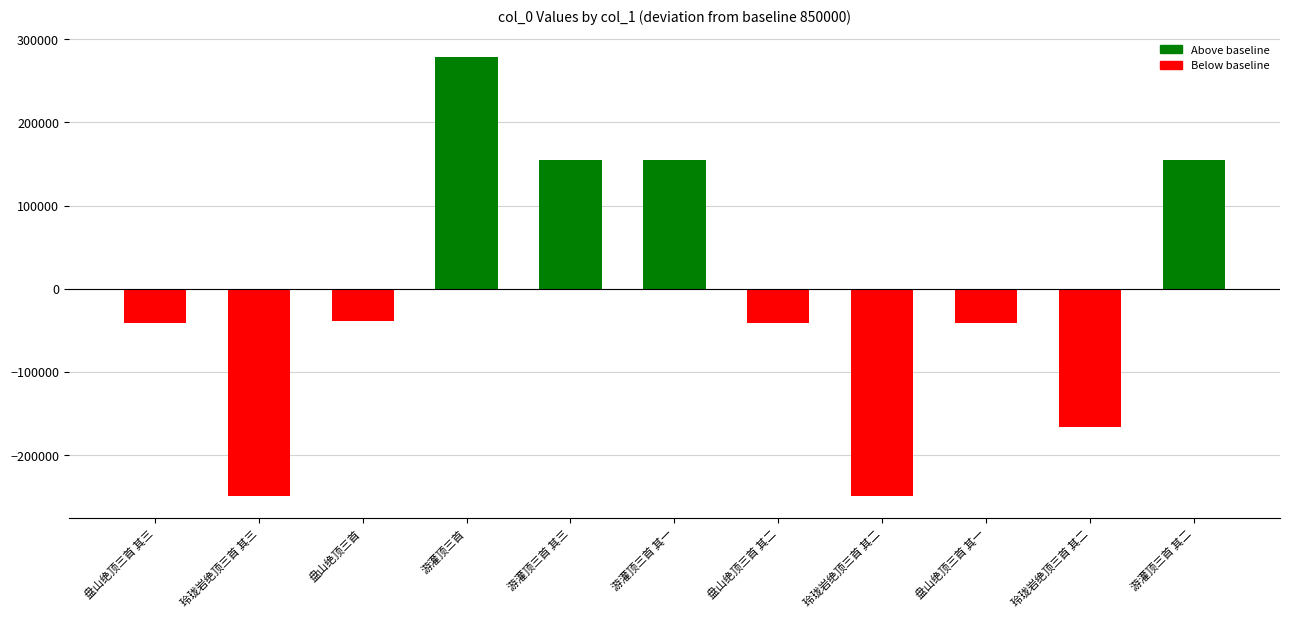

How many negative values are there?

7